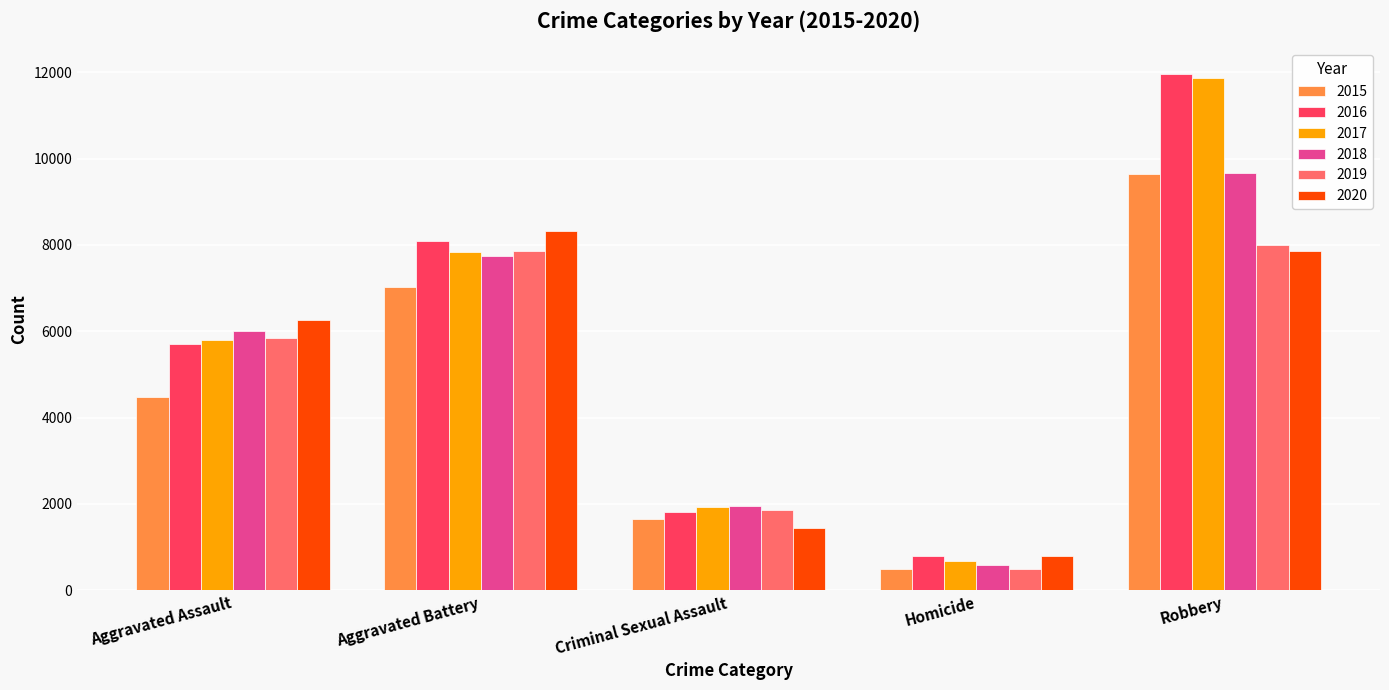

What is the total value across all series at Homicide?

3826